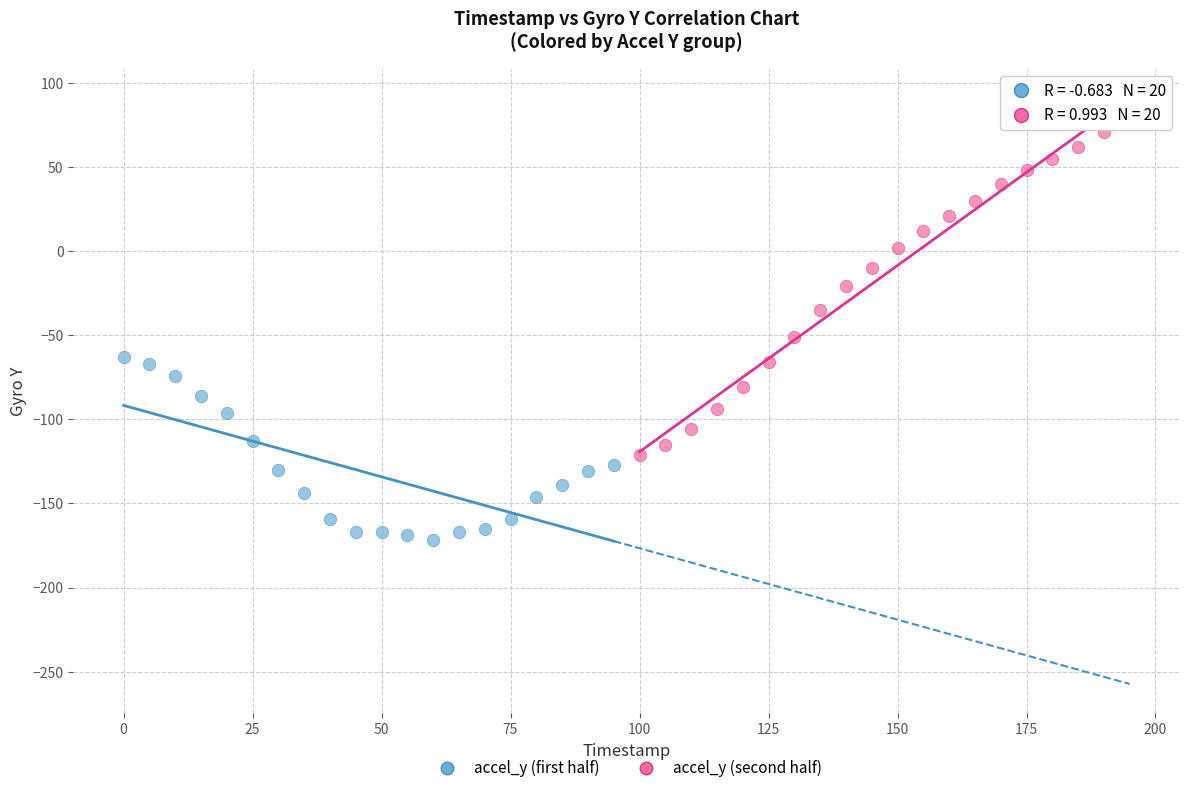

What are all the series names shown in the legend?

accel_y (first half), accel_y (second half)